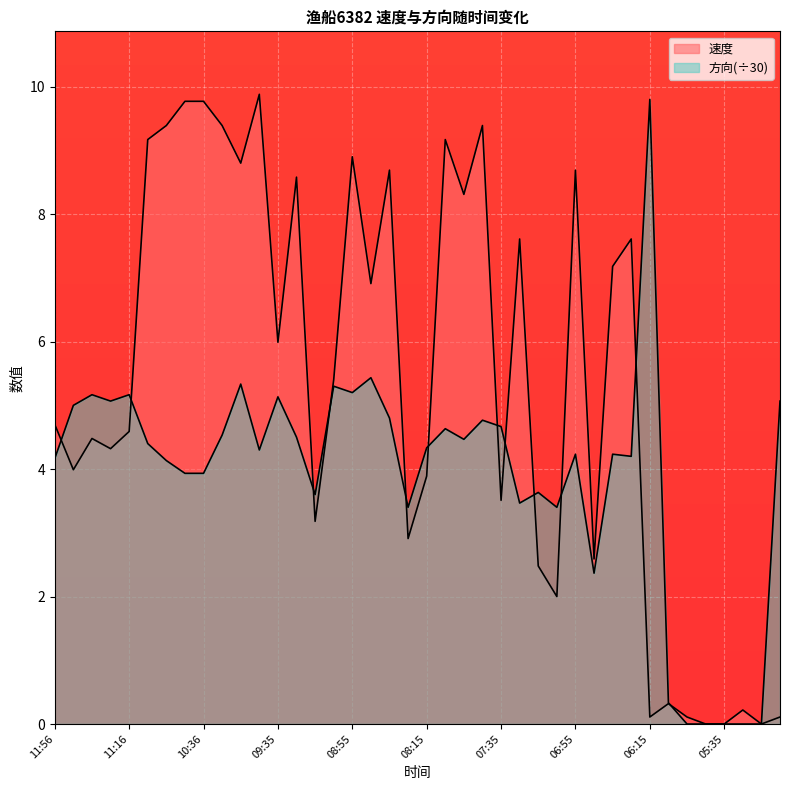

At 05:45, list the series in order from smallest to largest.

速度, 方向